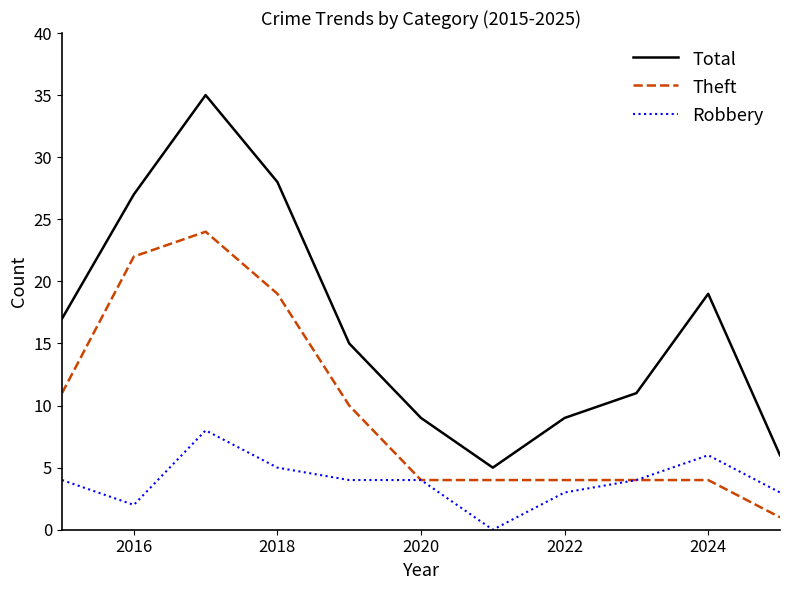

What is the greatest value displayed?

35